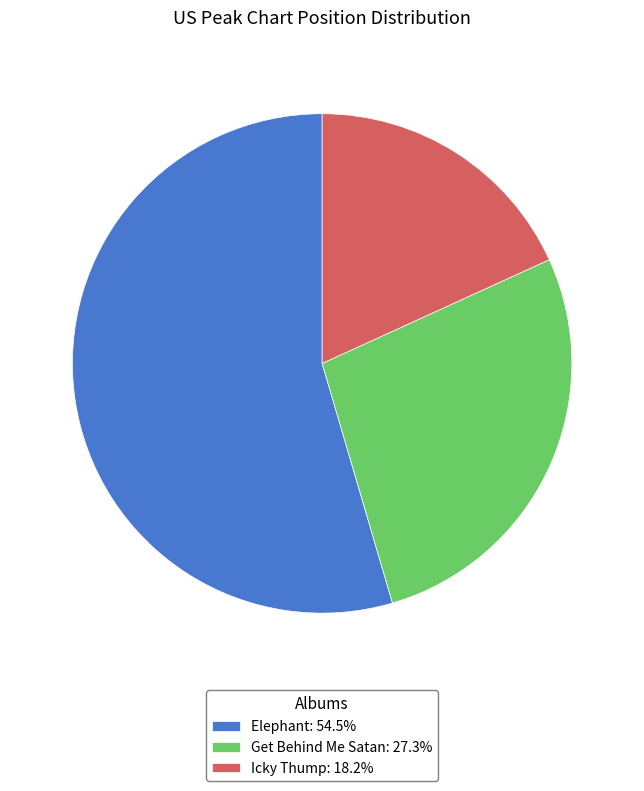

Do Icky Thump: 18.2% and Get Behind Me Satan: 27.3% together represent more than half of the pie?

No